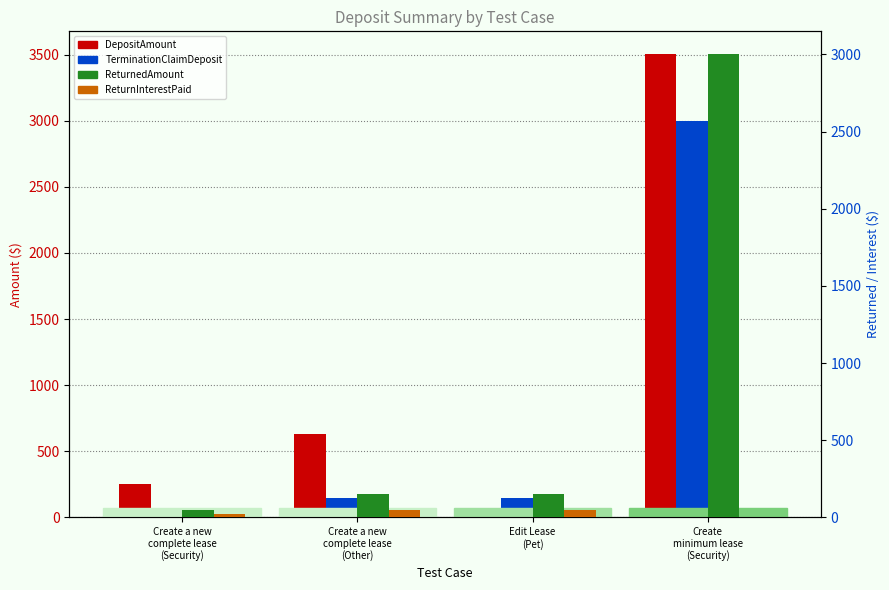

What is the sum of all DepositAmount values?

4433.8